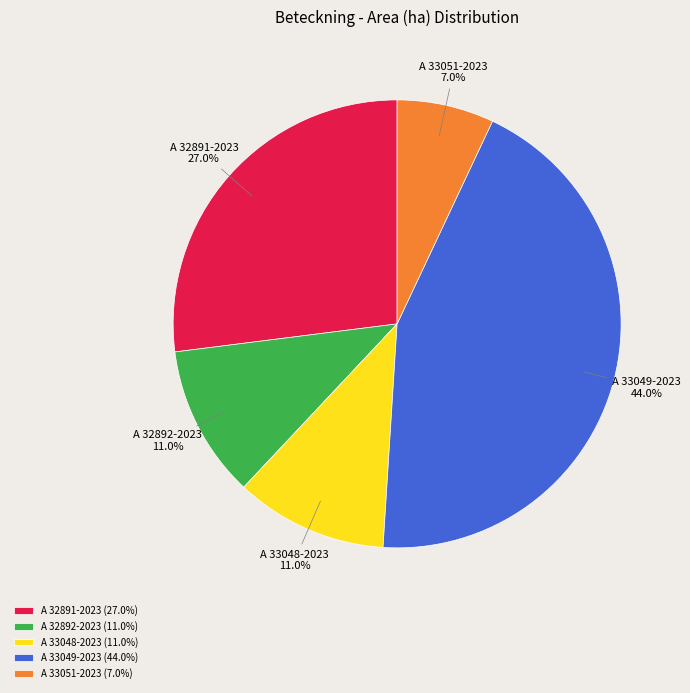

Which has a higher value, A 32892-2023 or A 32891-2023?

A 32891-2023